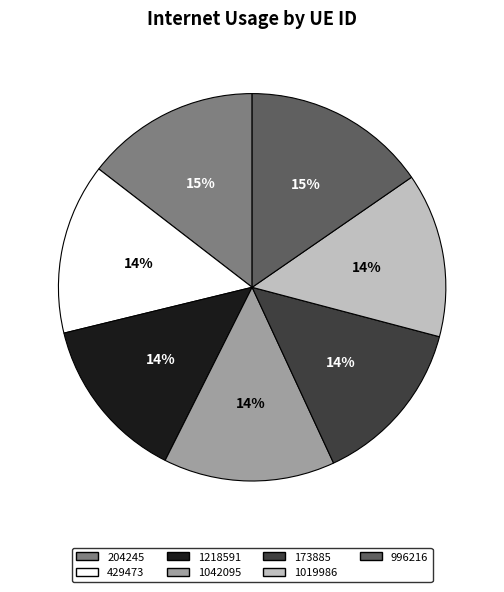

To the nearest percent, what is the average slice percentage?

14%